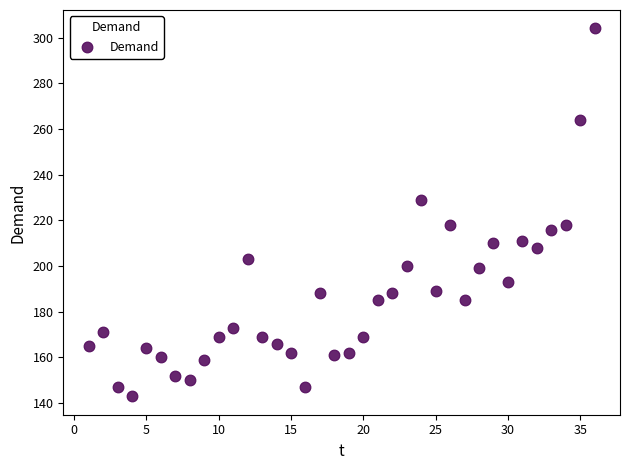

What is the range of X values (max minus min)?

35